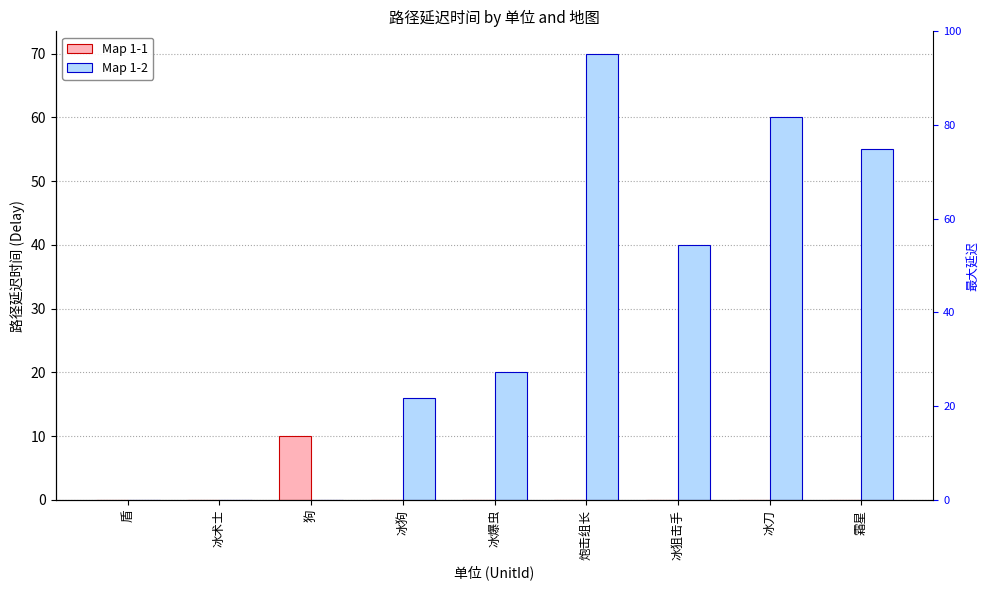

Reading left to right, transcribe all the data shown in this chart.

Map 1-1: 盾=0	冰术士=0	狗=10	冰狗=0	冰爆虫=0	炮击组长=0	冰狙击手=0	冰刀=0	霜星=0
Map 1-2: 盾=0	冰术士=0	狗=0	冰狗=16	冰爆虫=20	炮击组长=70	冰狙击手=40	冰刀=60	霜星=55